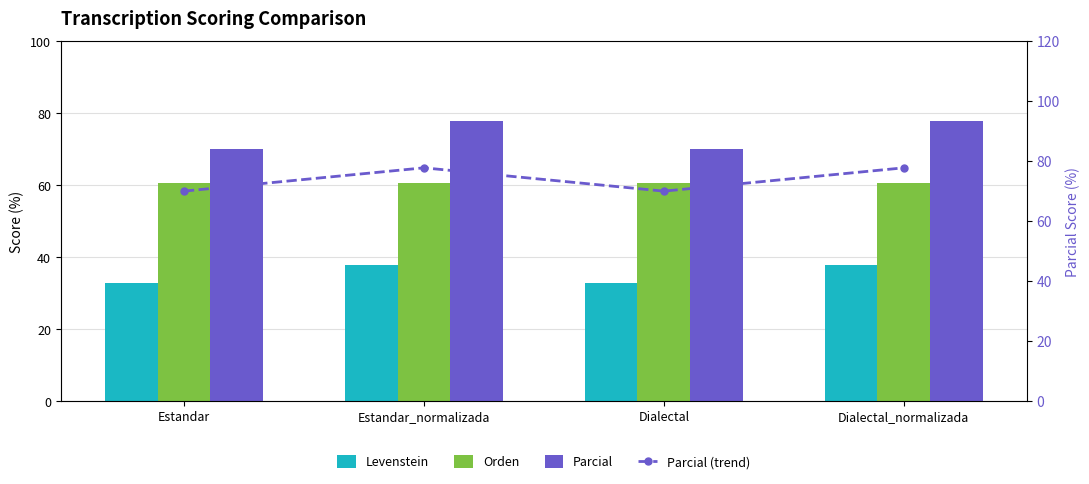

The Levenstein series shows 32.7 at Estandar. True or false?

True